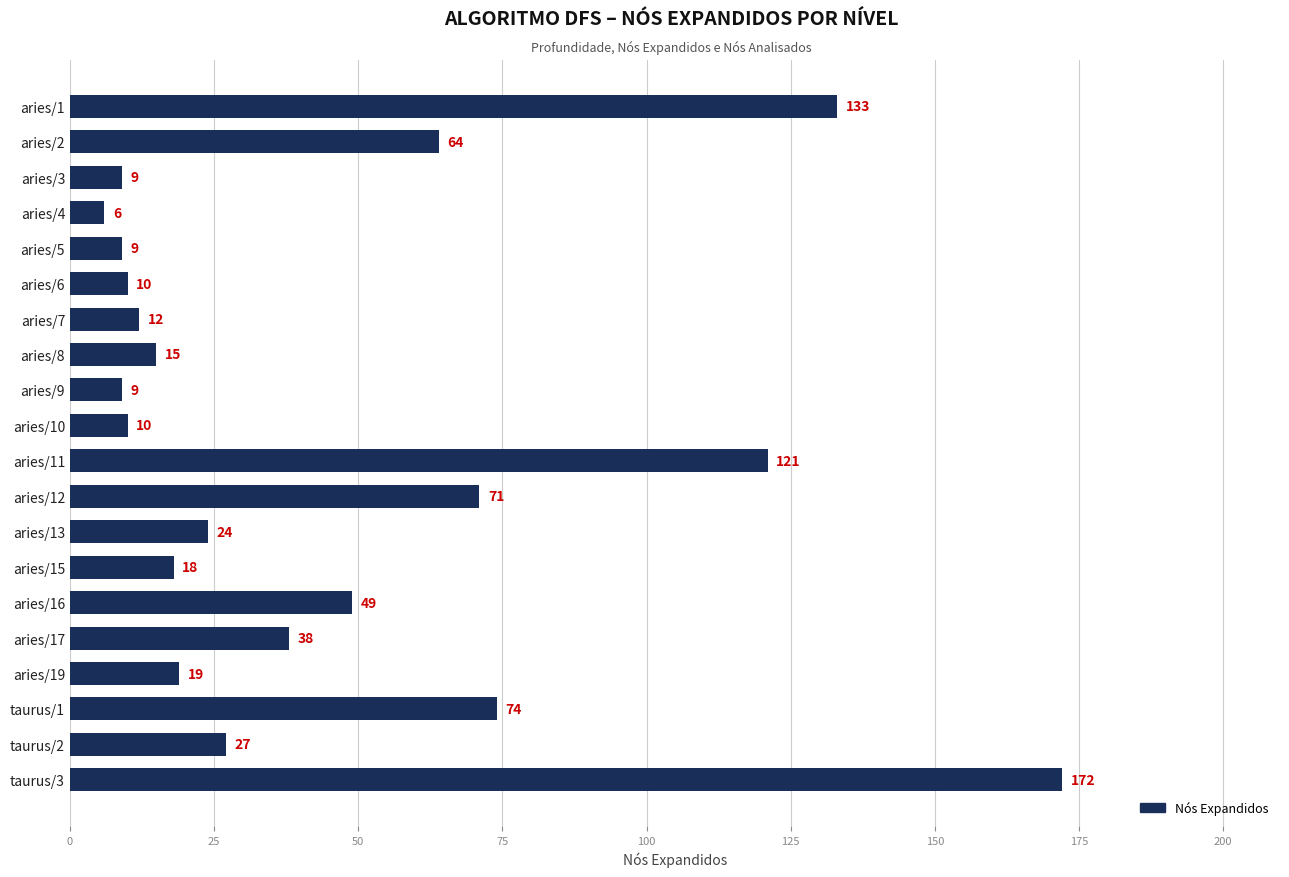

How many categories are shown in the chart?

20